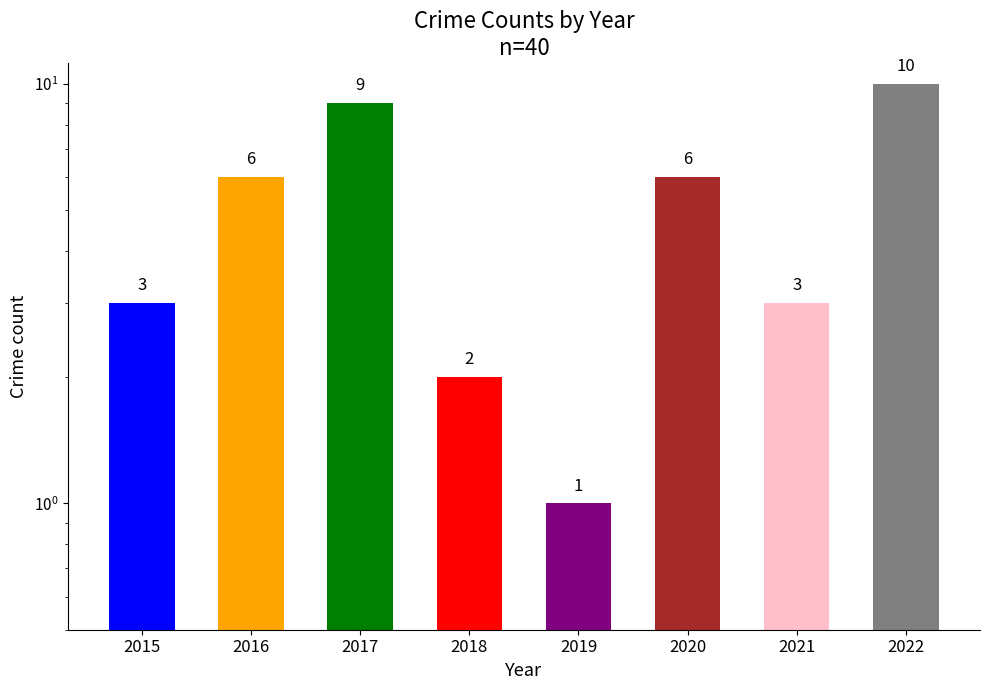

What is the ratio of the value at 2020 to the value at 2022?

0.6